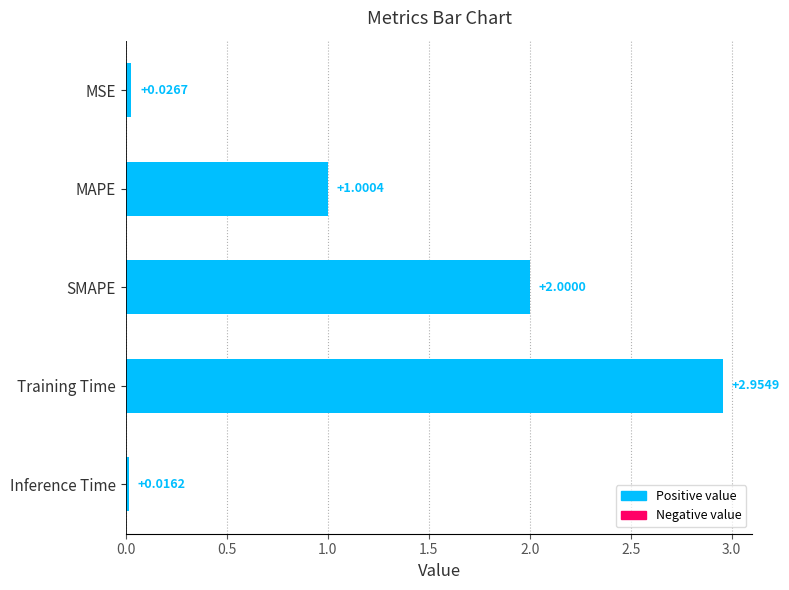

Between MAPE and SMAPE, which is larger?

SMAPE